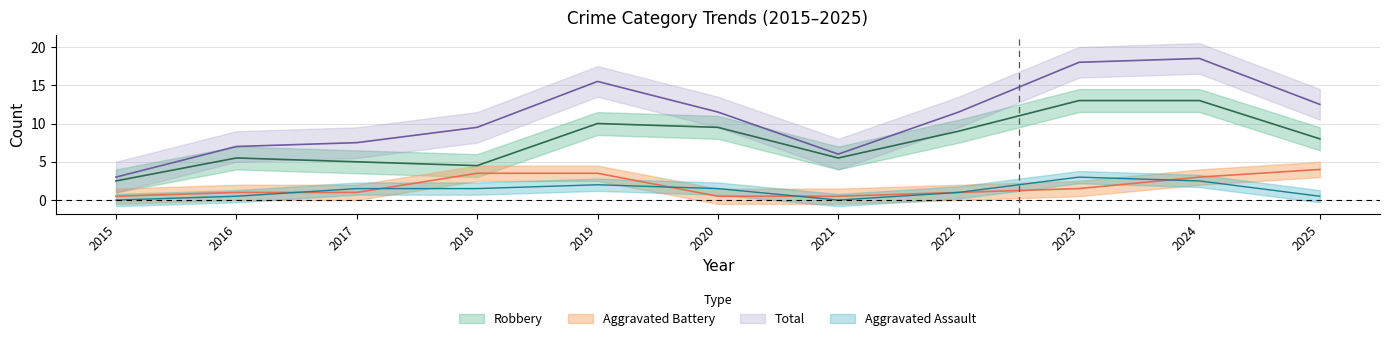

Which series changed the most between 2021 and 2023?

Total